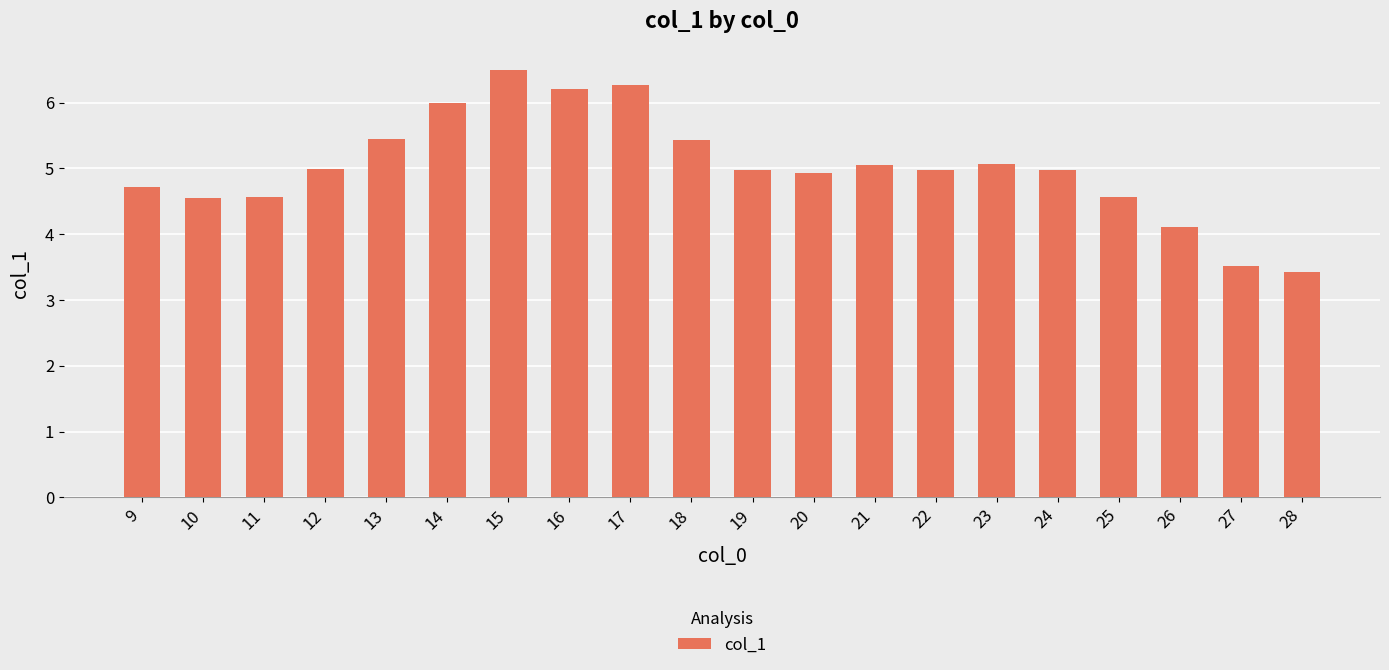

Approximately how many times larger is the value at 9 compared to 24?

0.9